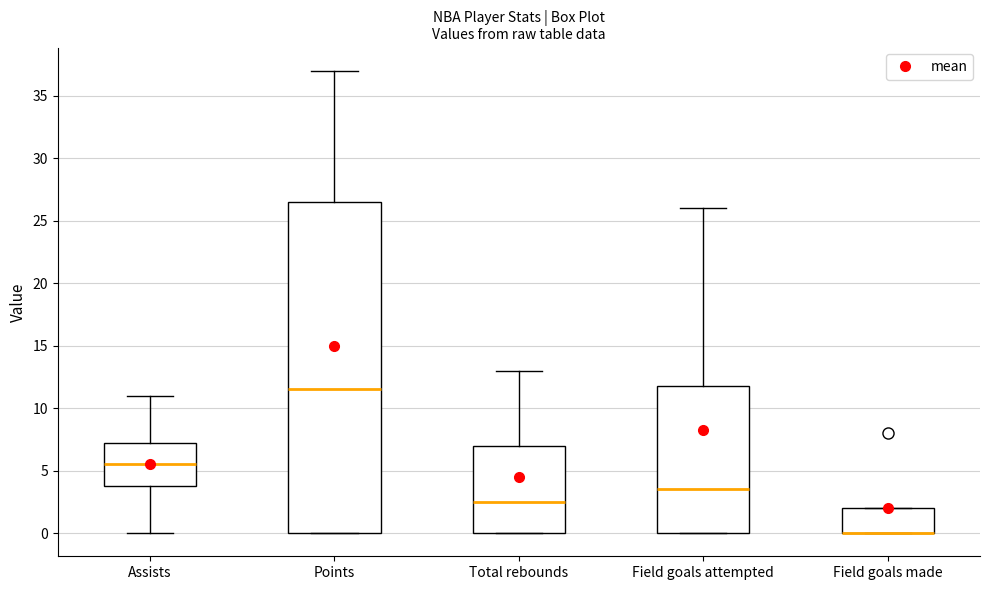

Where does the lower whisker of the box for Assists end on the y-axis? The values are not printed on the chart, so give them approximately, as read against the axis.

0.0